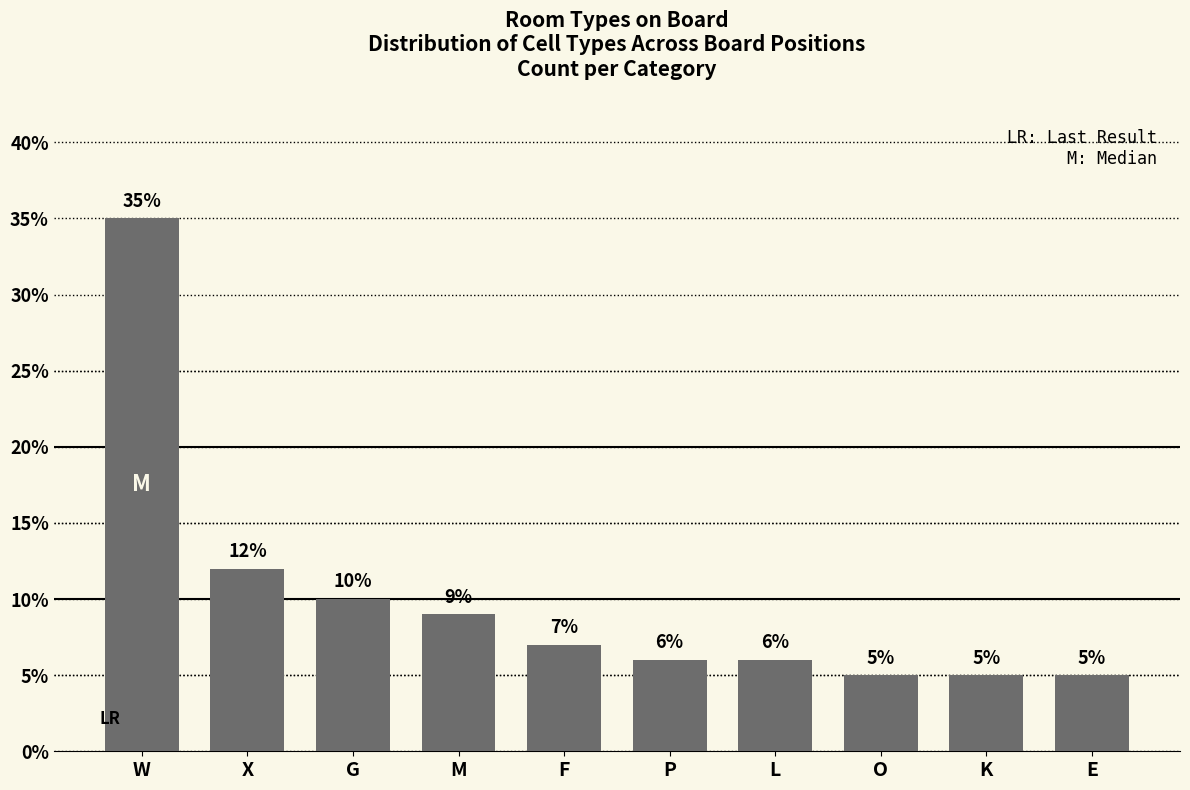

Reading left to right, transcribe all the data shown in this chart.

35	12	10	9	7	6	6	5	5	5